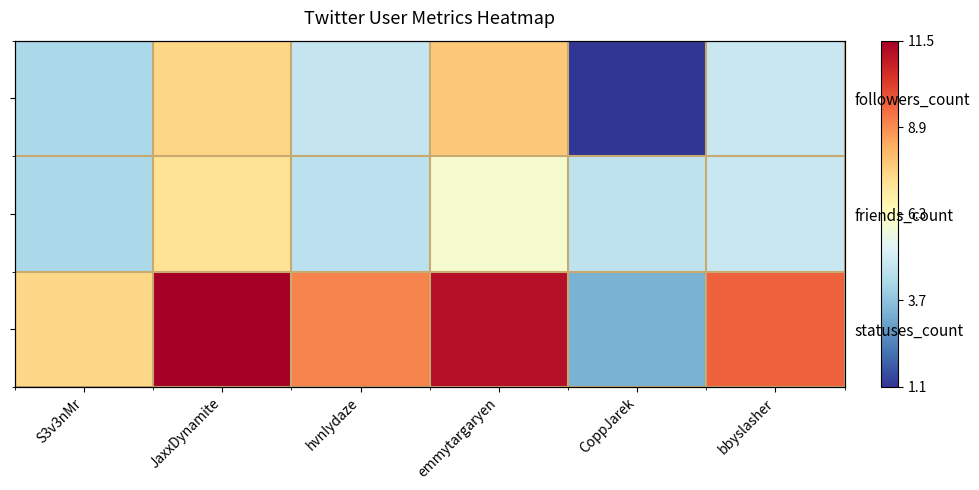

What is the smallest value displayed?

1.1